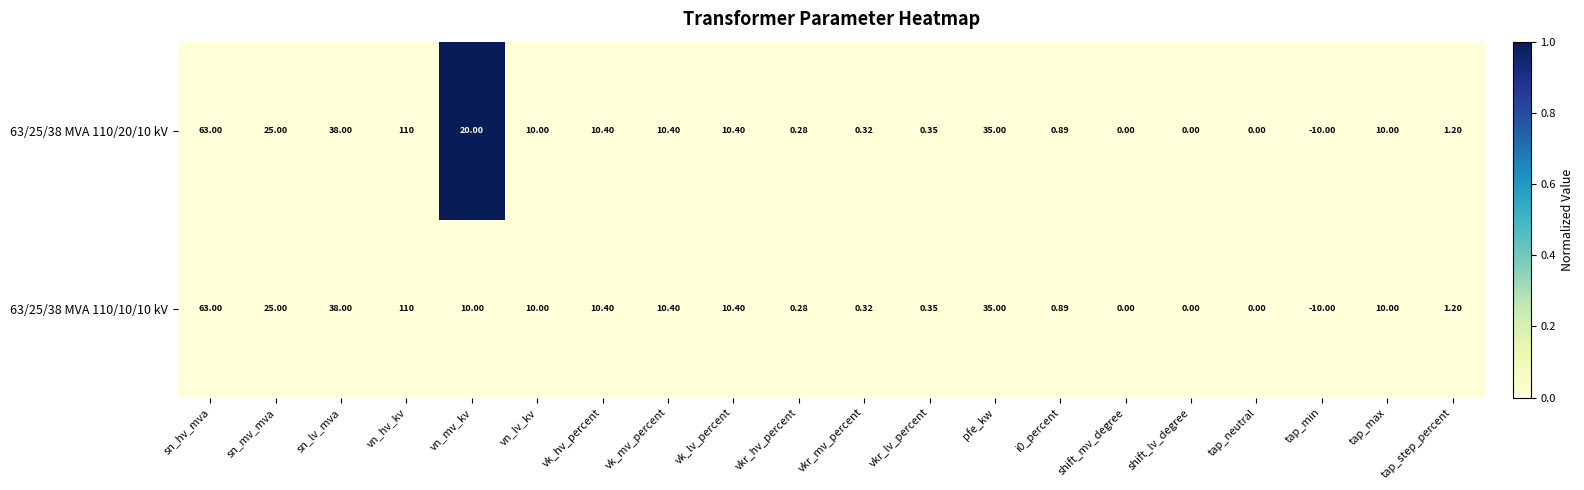

Where is 63/25/38 MVA 110/10/10 kV nearest to the value 50?

sn_lv_mva